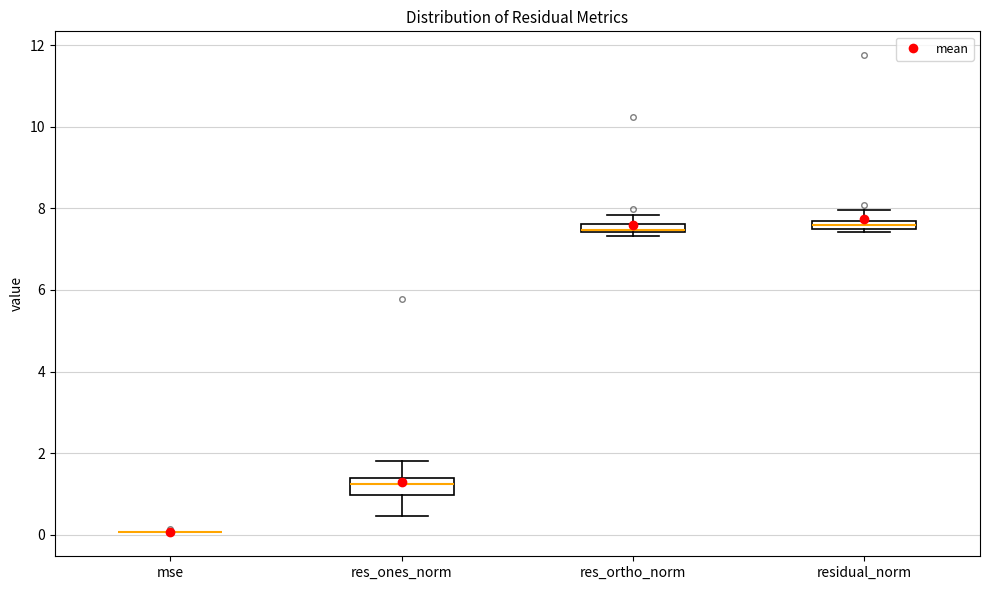

Where does the median line of the box for res_ones_norm sit on the y-axis? The values are not printed on the chart, so give them approximately, as read against the axis.

1.2